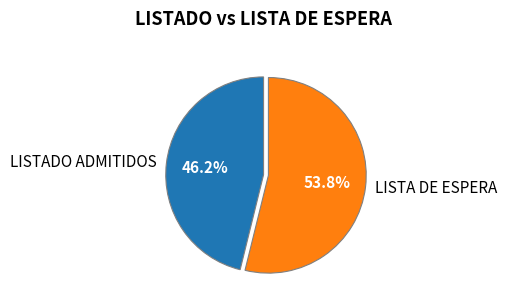

How many slices are in this pie chart?

2